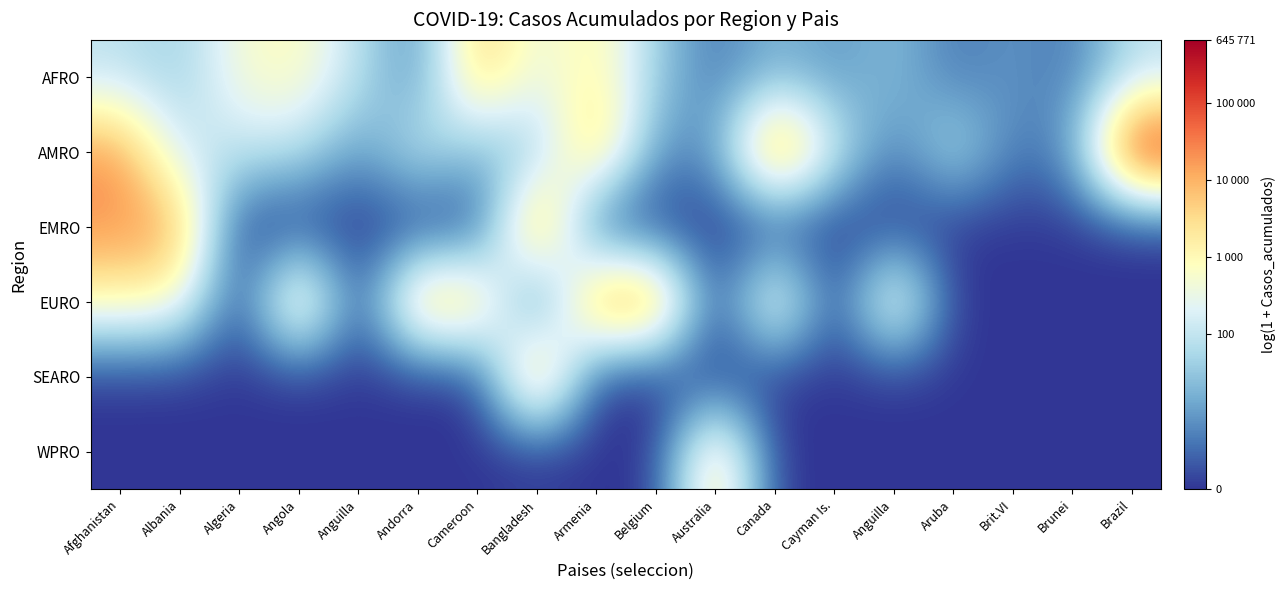

What is the difference between the highest and lowest values at Cayman Is.?

5.1